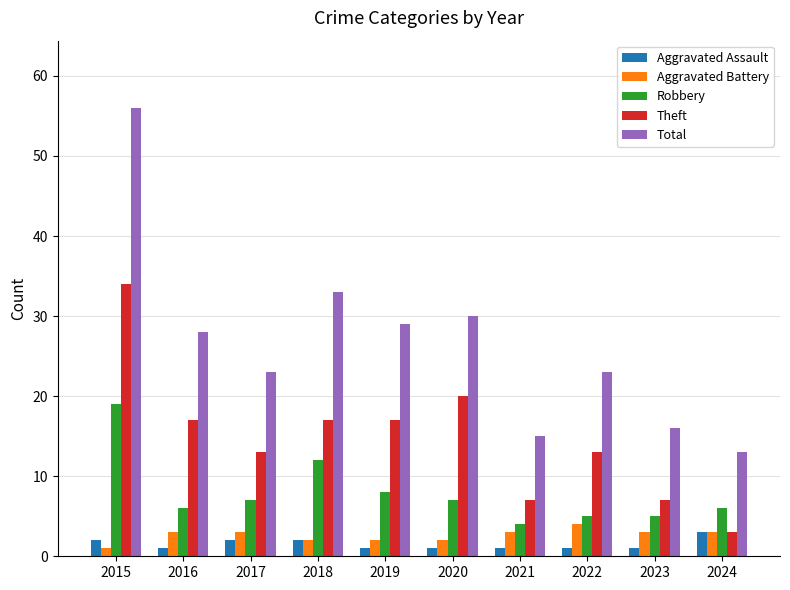

How many bars are there in each group?

5